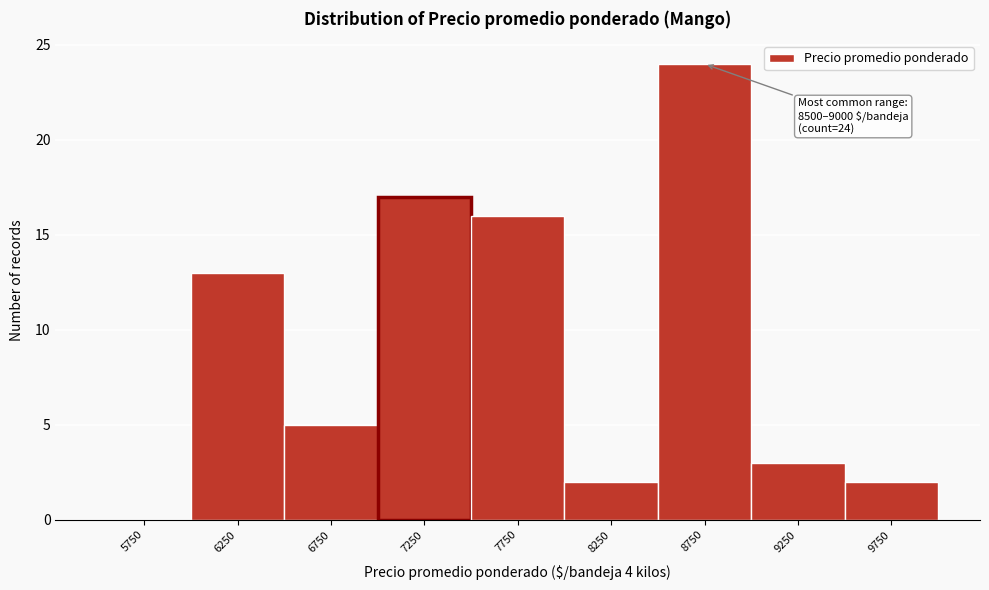

Which range on the x-axis has the tallest bar?

8500 to 9000